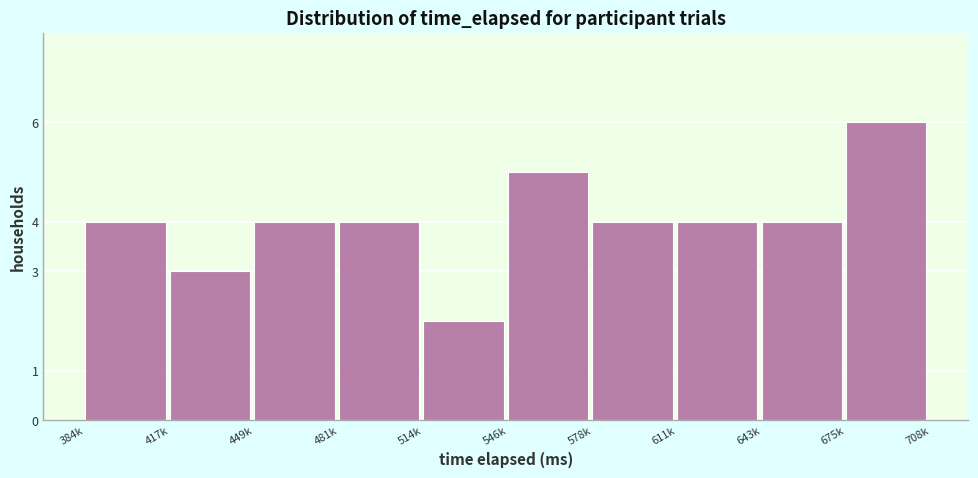

Reading left to right, extract all data points from this chart.

4	3	4	4	2	5	4	4	4	6